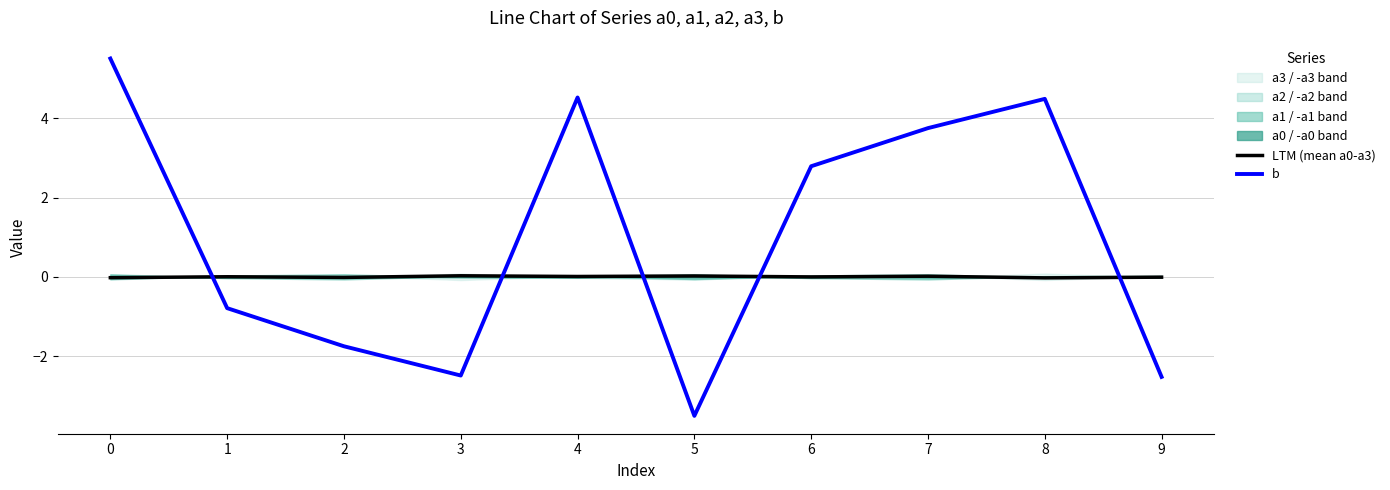

Count the number of categories in the chart.

10